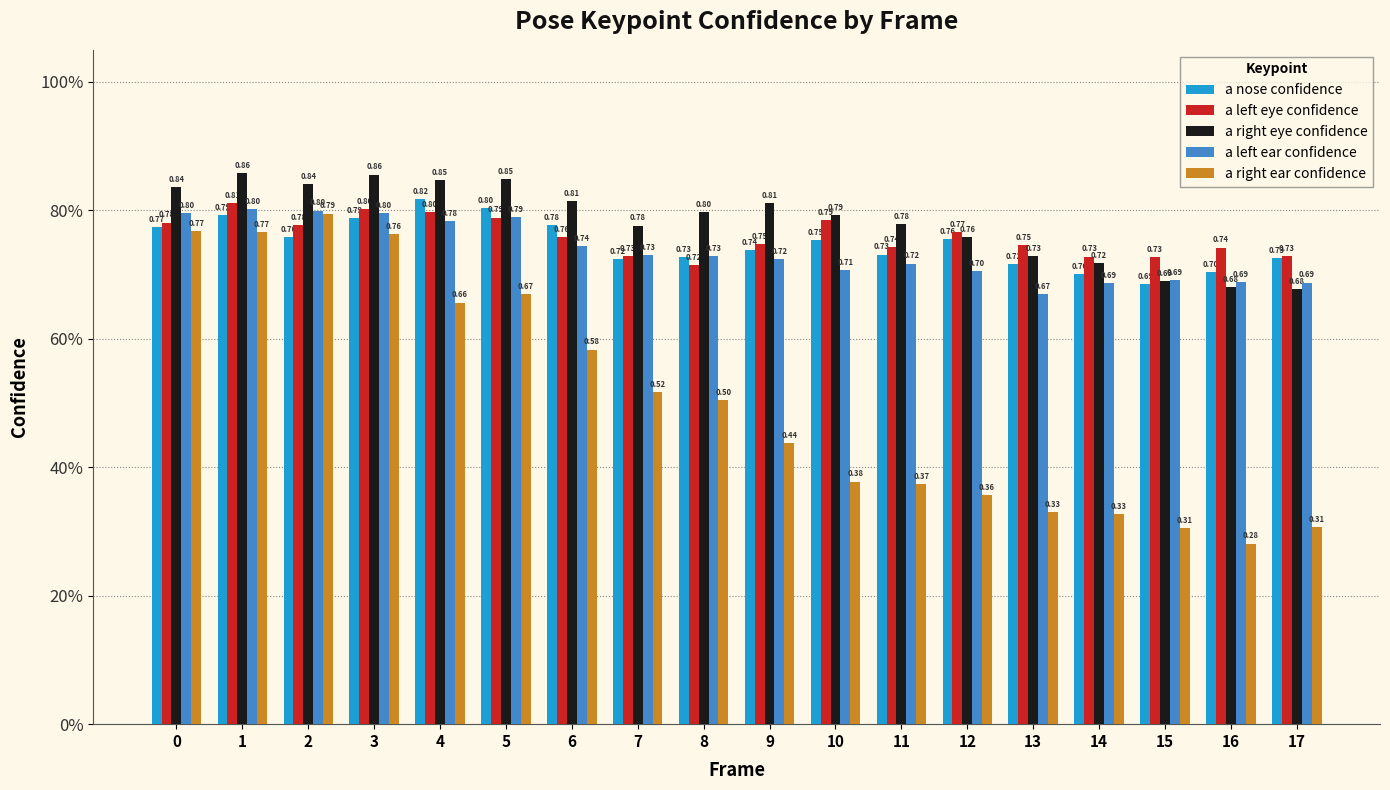

What is the total value across all series at 5?

3.9